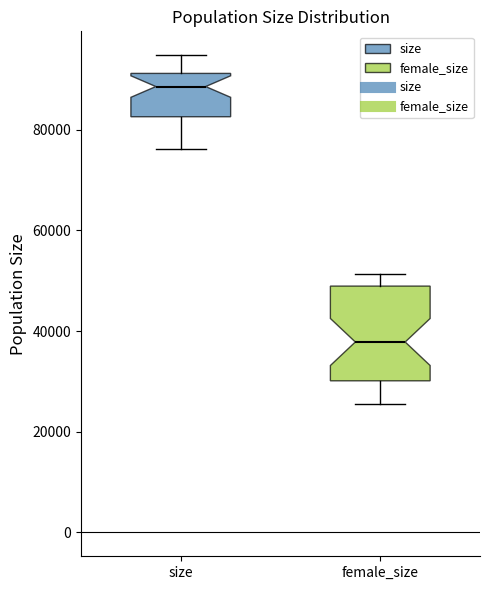

Where does the lower whisker of the box for size end on the y-axis? The values are not printed on the chart, so give them approximately, as read against the axis.

76000